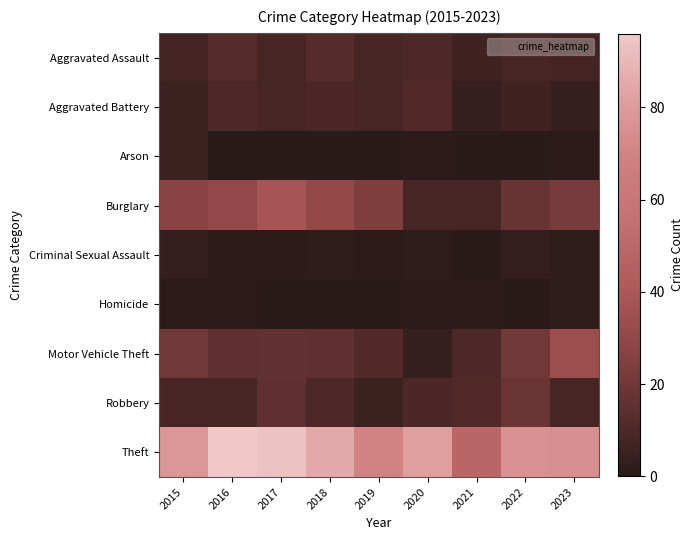

Reading left to right, extract all data points from this chart.

Aggravated Assault: 2015=7	2016=12	2017=8	2018=12	2019=8	2020=10	2021=6	2022=8	2023=7
Aggravated Battery: 2015=5	2016=10	2017=8	2018=9	2019=8	2020=11	2021=4	2022=6	2023=4
Arson: 2015=5	2016=0	2017=0	2018=0	2019=0	2020=1	2021=0	2022=0	2023=1
Burglary: 2015=27	2016=30	2017=38	2018=31	2019=24	2020=8	2021=8	2022=17	2023=22
Criminal Sexual Assault: 2015=3	2016=1	2017=1	2018=2	2019=1	2020=2	2021=0	2022=3	2023=2
Homicide: 2015=1	2016=1	2017=0	2018=0	2019=0	2020=1	2021=1	2022=0	2023=2
Motor Vehicle Theft: 2015=20	2016=15	2017=16	2018=15	2019=11	2020=4	2021=10	2022=20	2023=34
Robbery: 2015=8	2016=8	2017=15	2018=10	2019=5	2020=9	2021=11	2022=18	2023=8
Theft: 2015=78	2016=96	2017=94	2018=85	2019=70	2020=82	2021=49	2022=76	2023=75